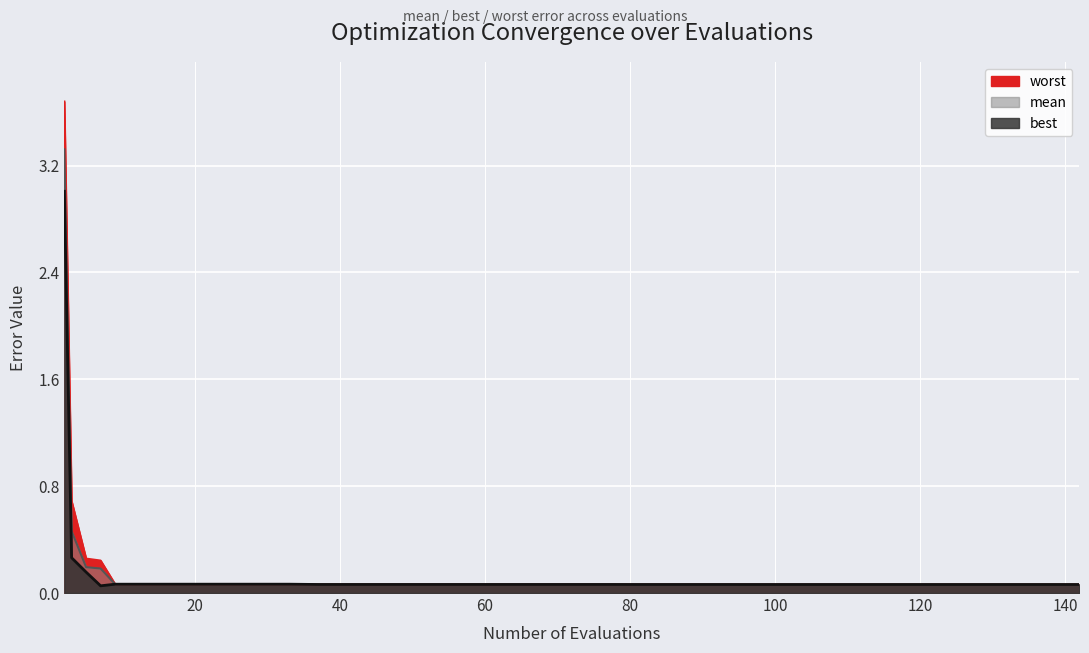

True or false: worst has more than 1 interior local peaks.

False